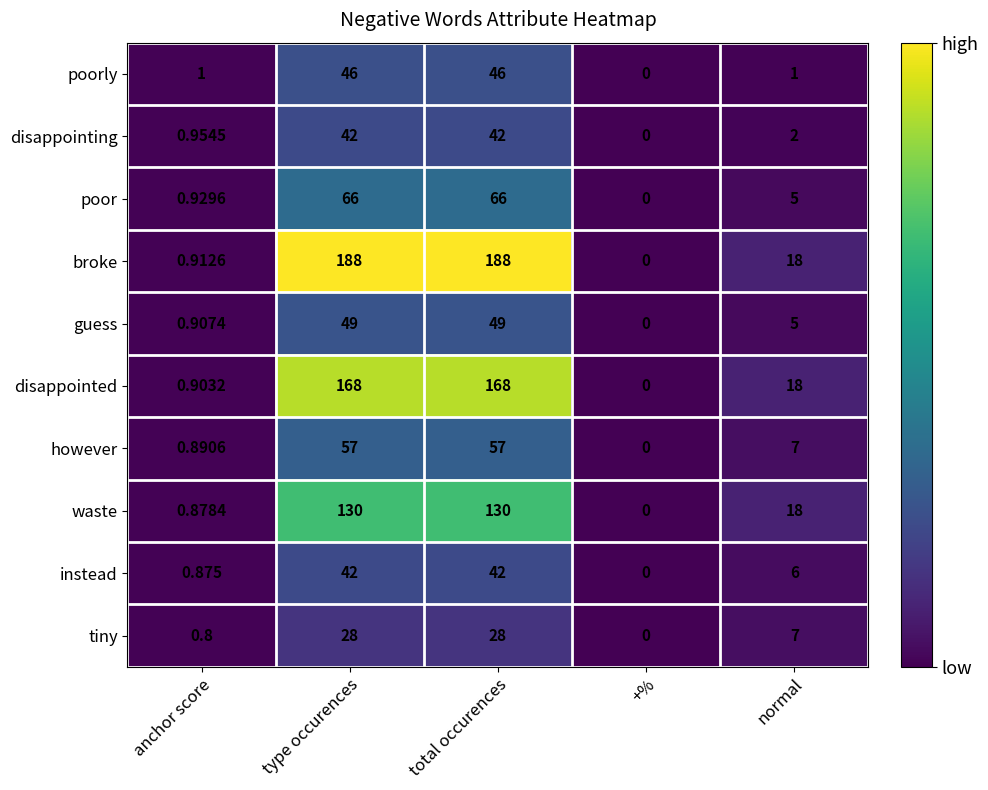

Which series has the largest total across all categories?

broke